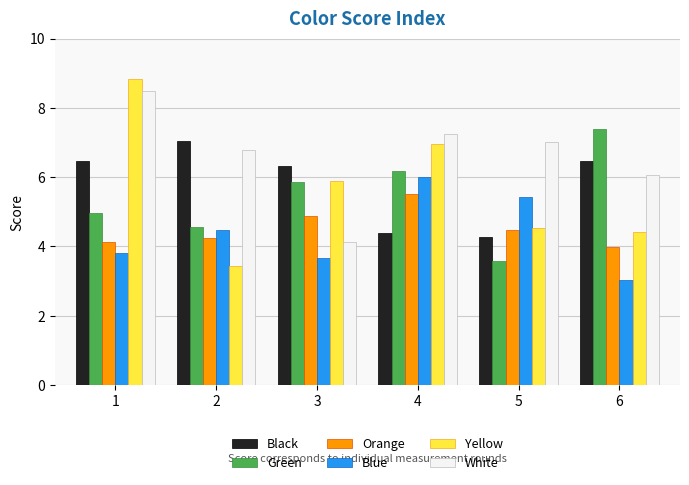

How many groups of bars are there?

6